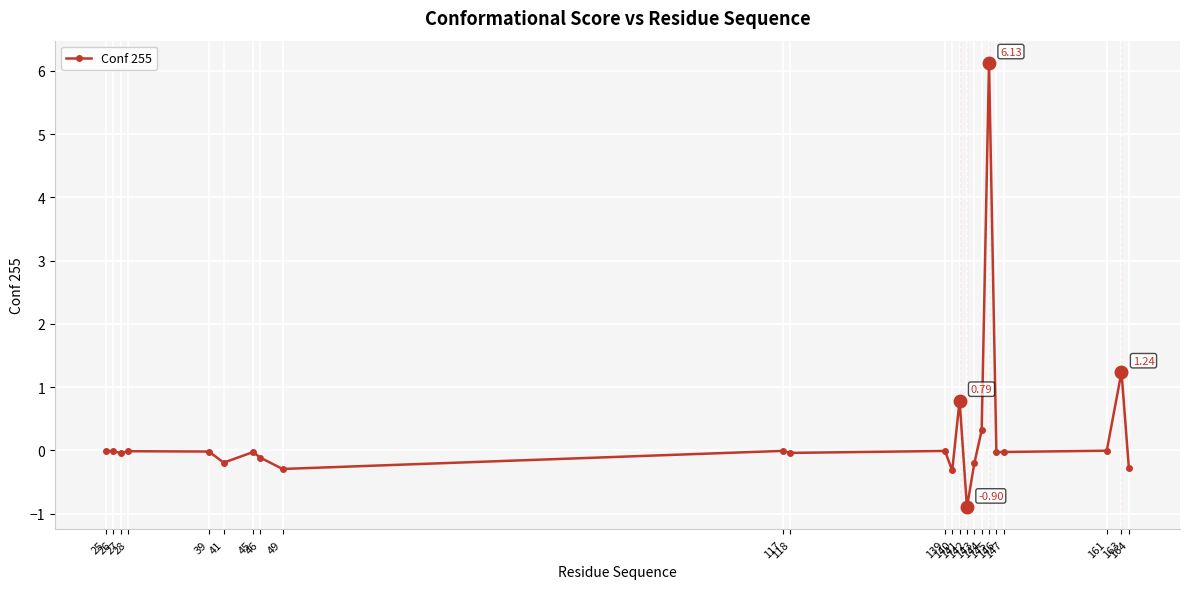

At which category does the chart reach its peak across all series?

145